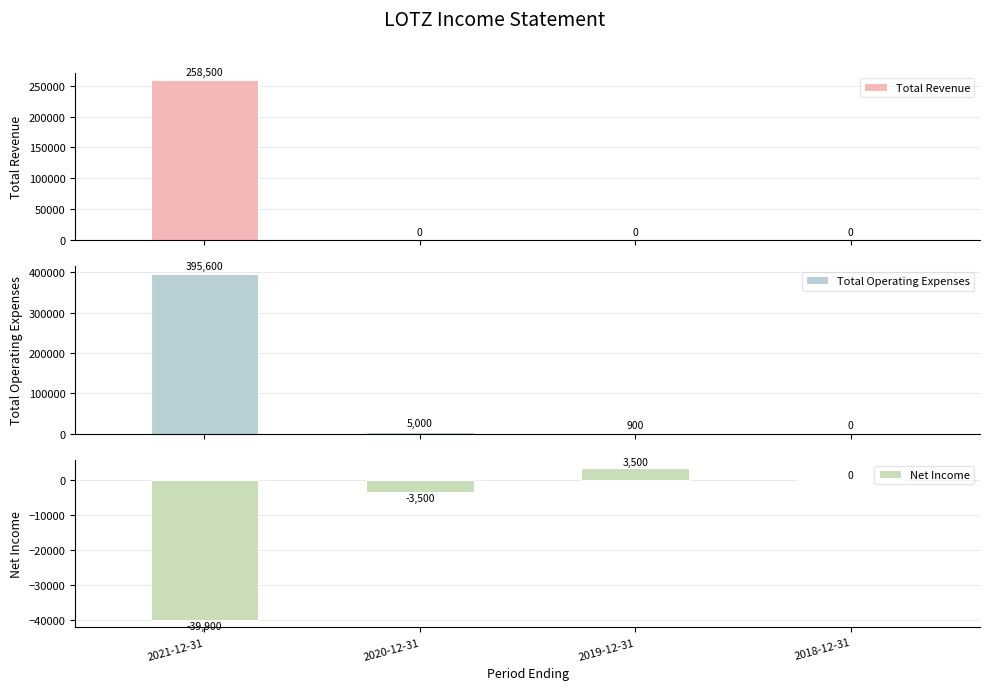

At which category does the chart reach its peak across all series?

2021-12-31